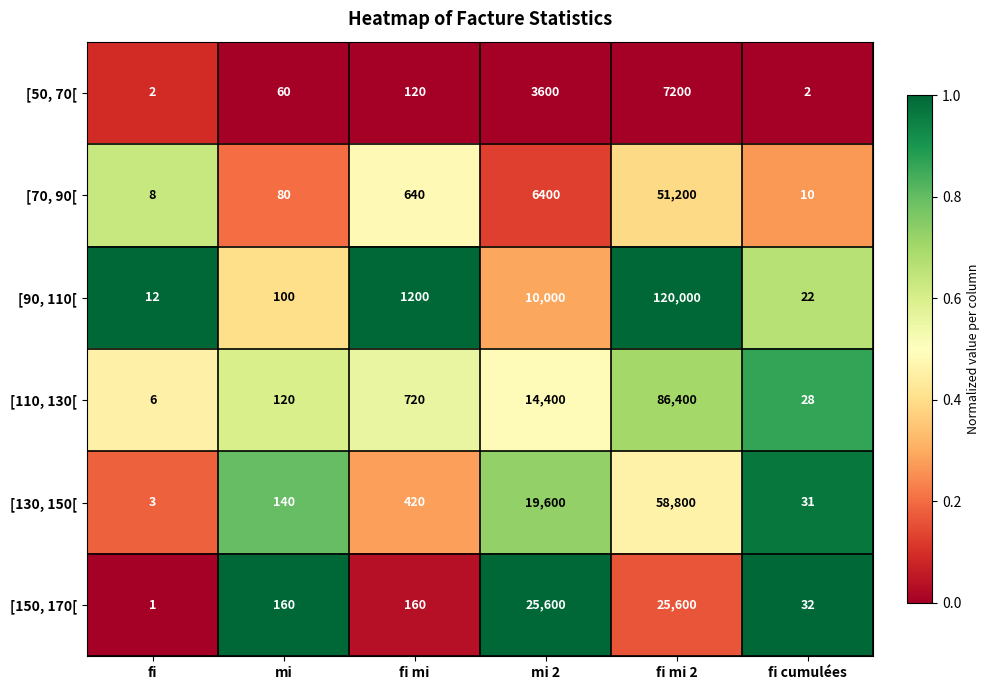

Is the value of [50, 70[ at mi 2 greater than the value of [90, 110[ at fi?

Yes